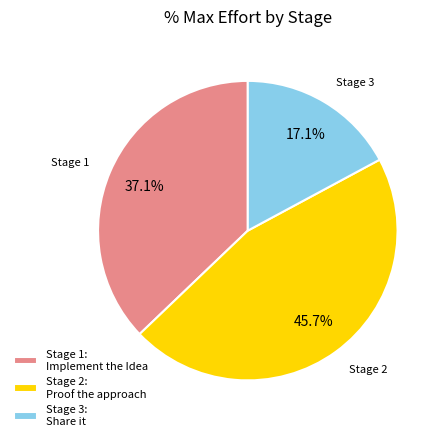

What percentage is the Stage 3: Share it slice, to the nearest percent?

17%